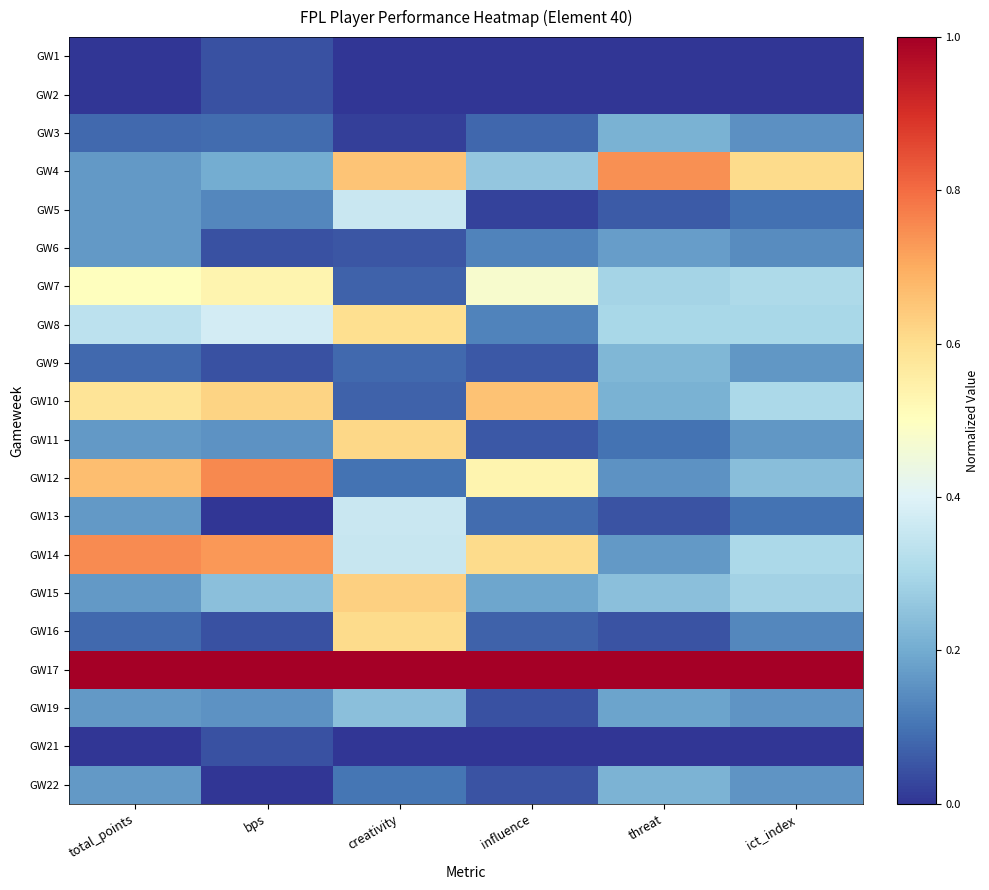

At which category is the sum across all series the highest?

creativity